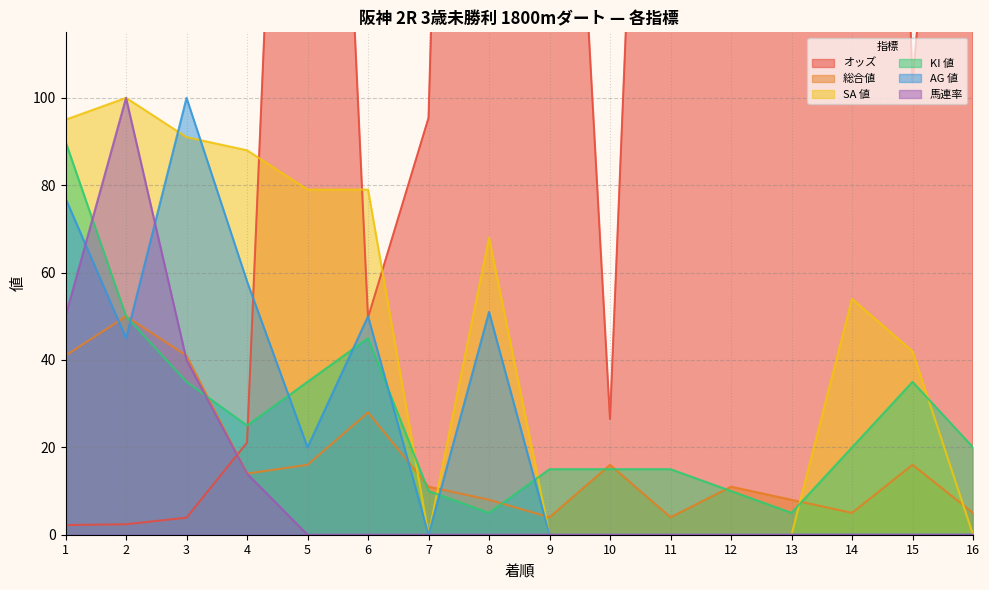

How many interior local peaks does the AG 値 series have?

3